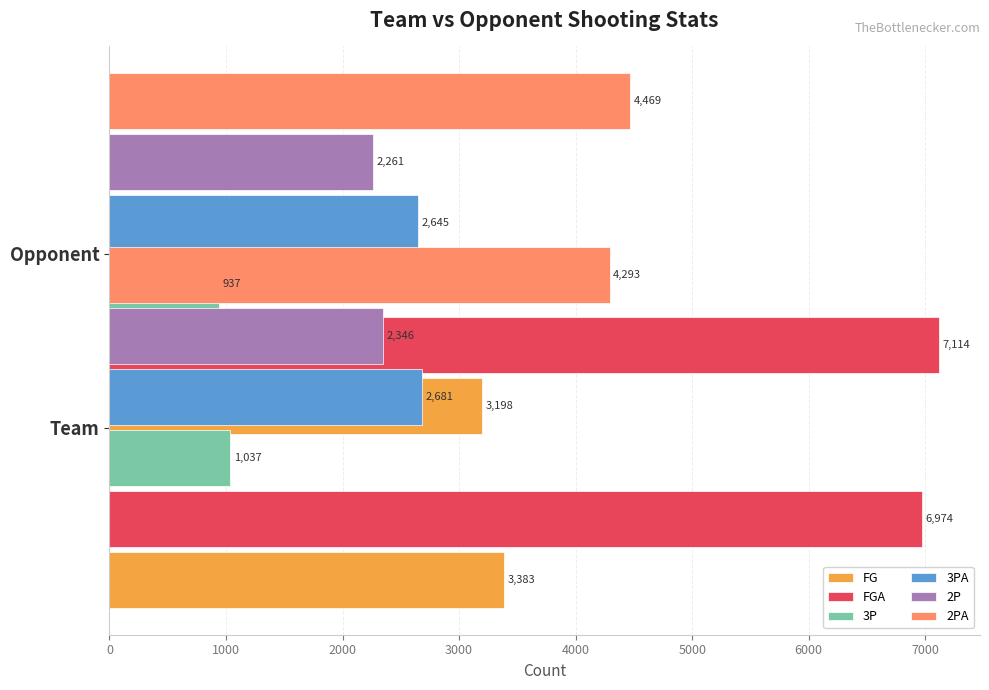

How many distinct data groups are displayed?

6